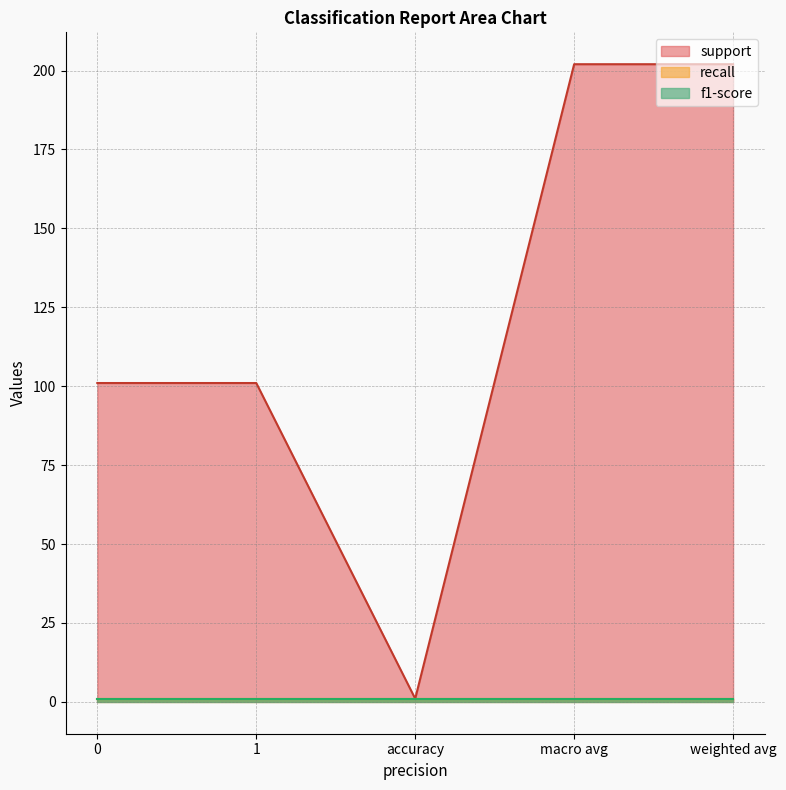

What are all the series names shown in the legend?

support, recall, f1-score